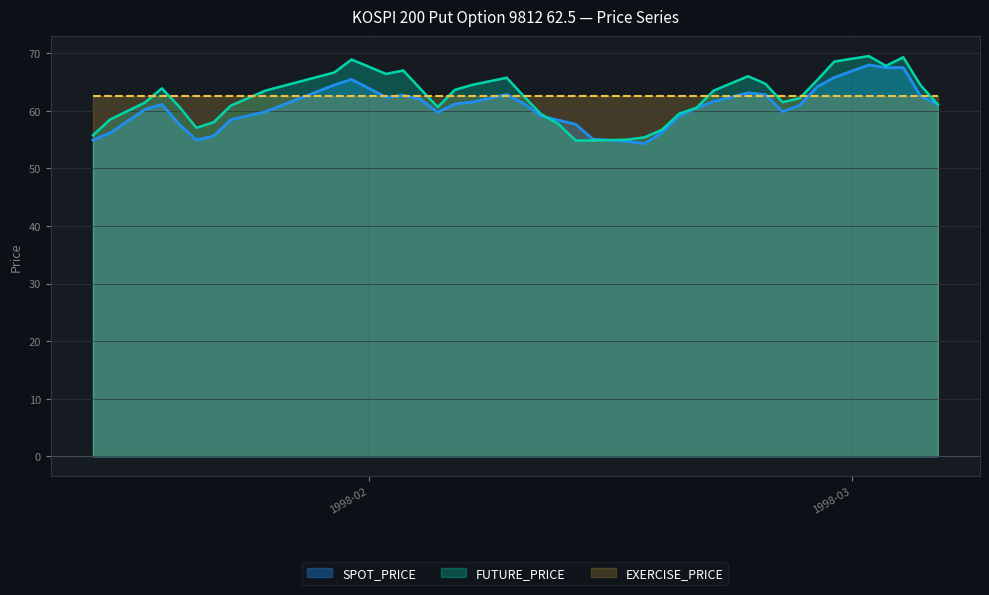

True or false: FUTURE_PRICE has more than 0 interior local peaks.

True